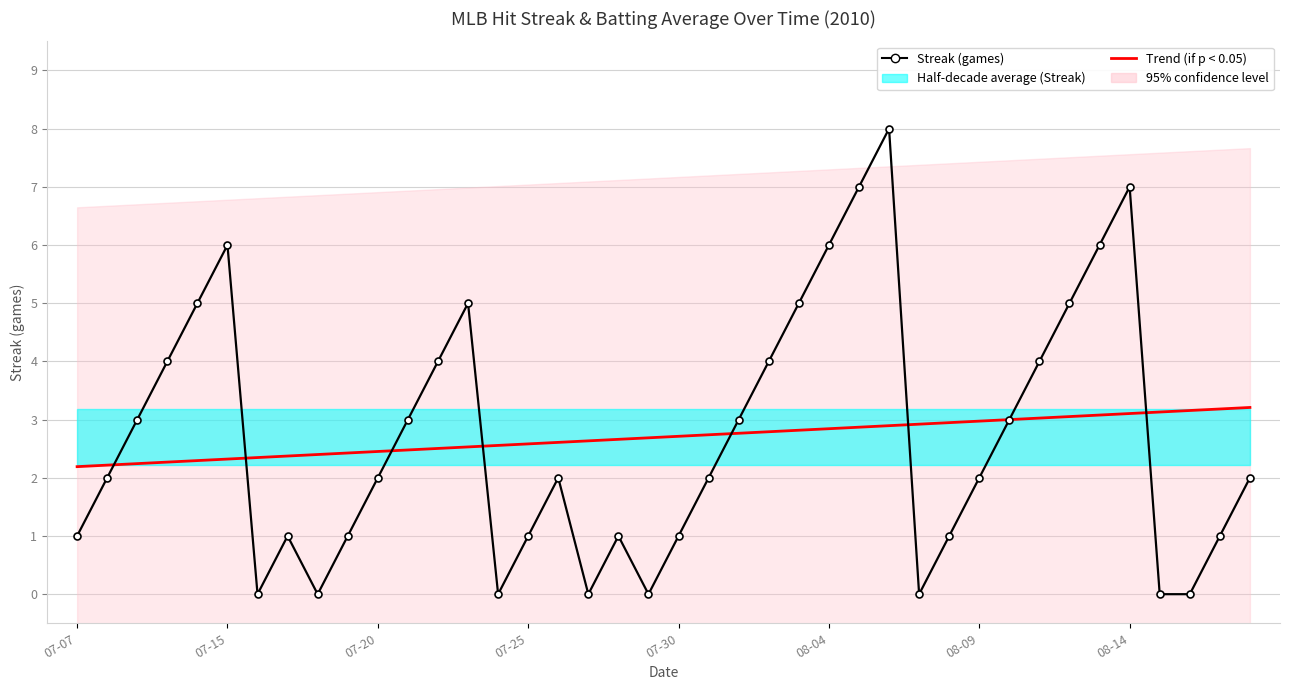

Count the number of categories in the chart.

40